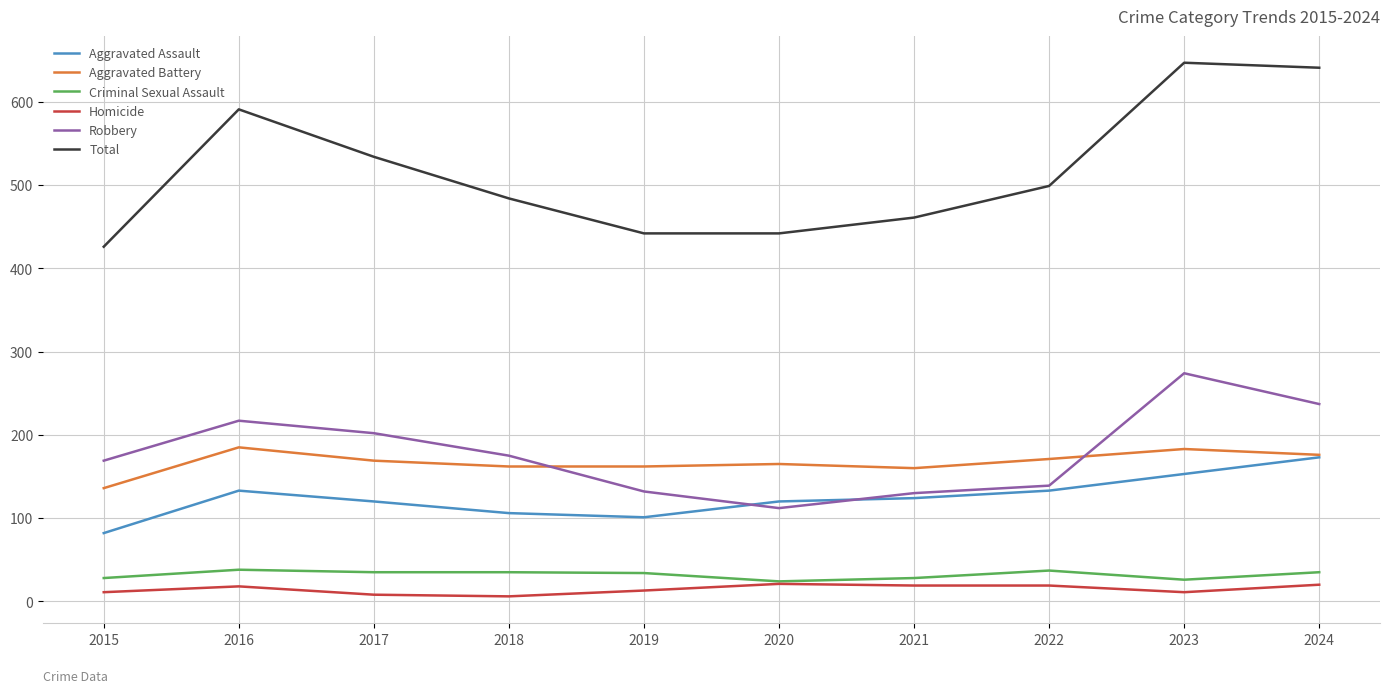

Is it true that Criminal Sexual Assault equals 28 at 2021?

True